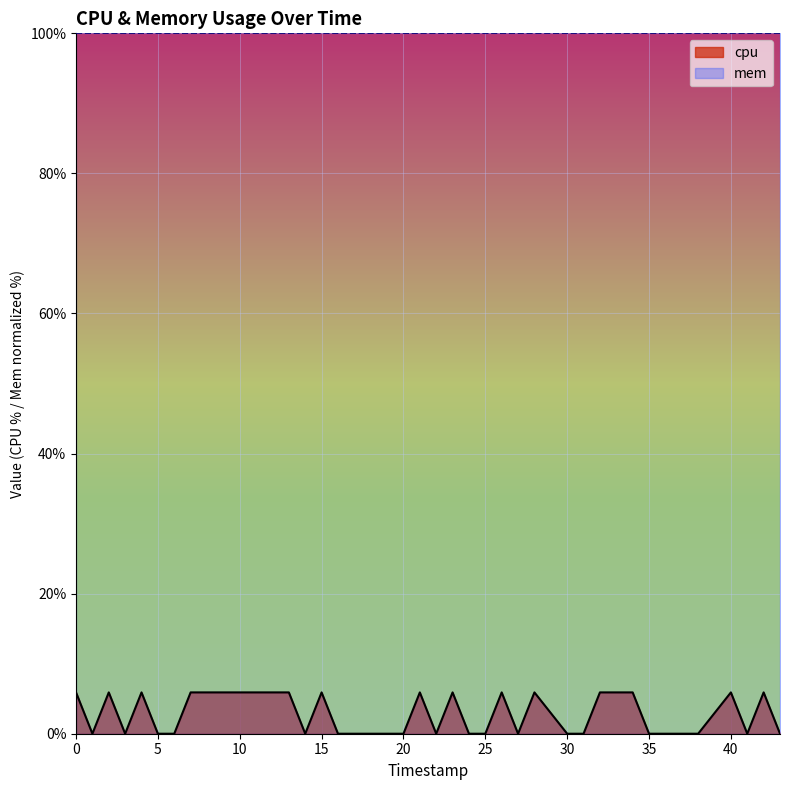

Rank the series by their maximum value, from highest to lowest.

mem, cpu